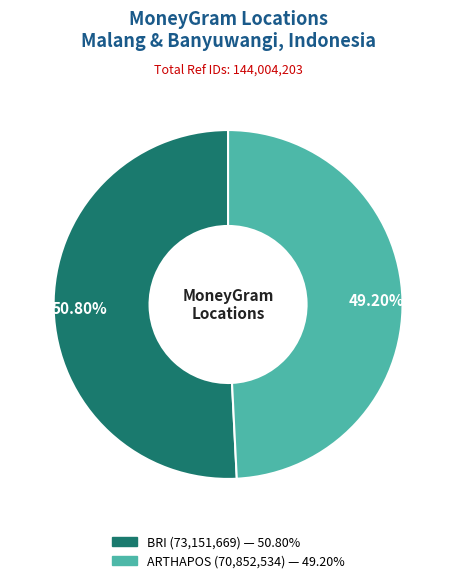

To the nearest percent, what is the difference between the largest and smallest slice percentages?

2%